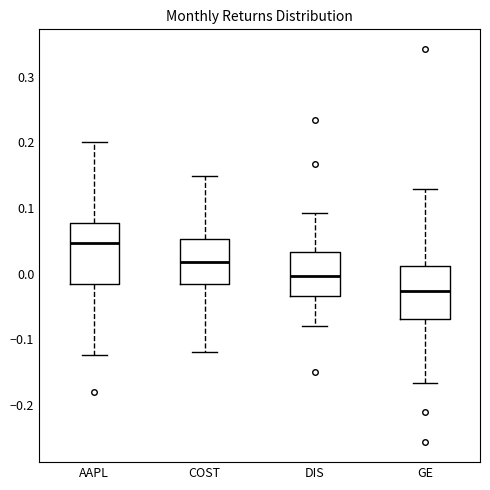

Reading left to right, read every box against the y-axis: the position of its median line, the range the box covers, and the ends of its whiskers. The values are not printed on the chart, so give them approximately, as read against the axis.

AAPL: median 0.05, box -0.02 to 0.08, whiskers -0.12 to 0.20
COST: median 0.02, box -0.02 to 0.05, whiskers -0.12 to 0.15
DIS: median 0.00, box -0.03 to 0.03, whiskers -0.08 to 0.09
GE: median -0.03, box -0.07 to 0.01, whiskers -0.17 to 0.13